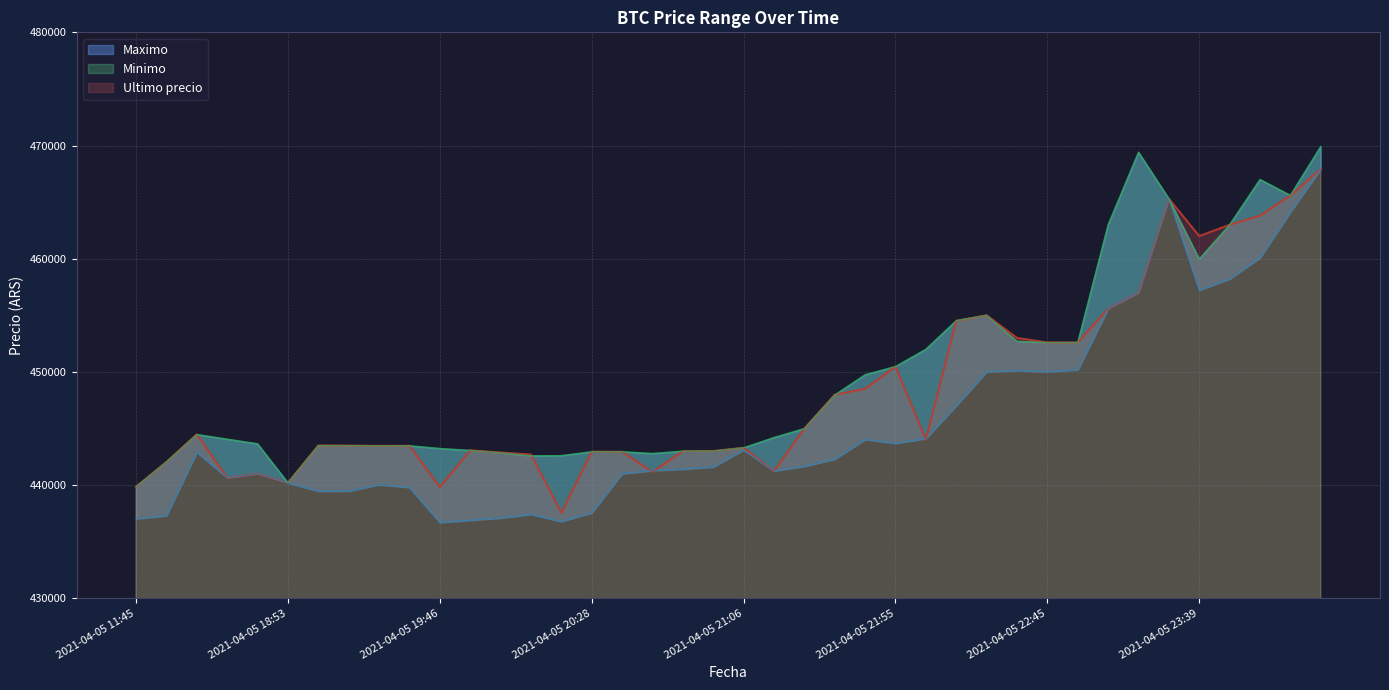

What is the maximum value for Ultimo precio?

467932